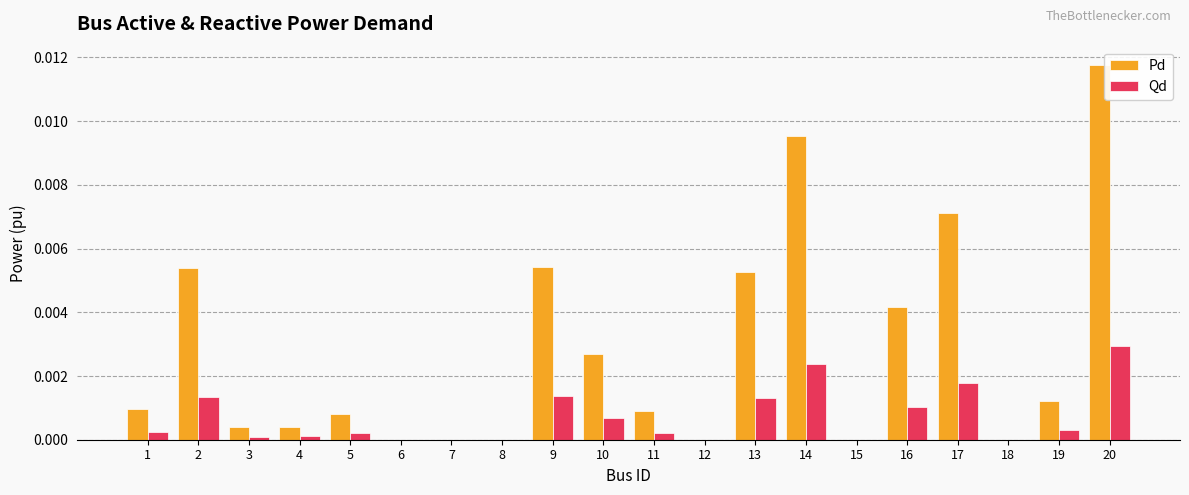

True or false: Qd has a value of 0.0 at 12.

True